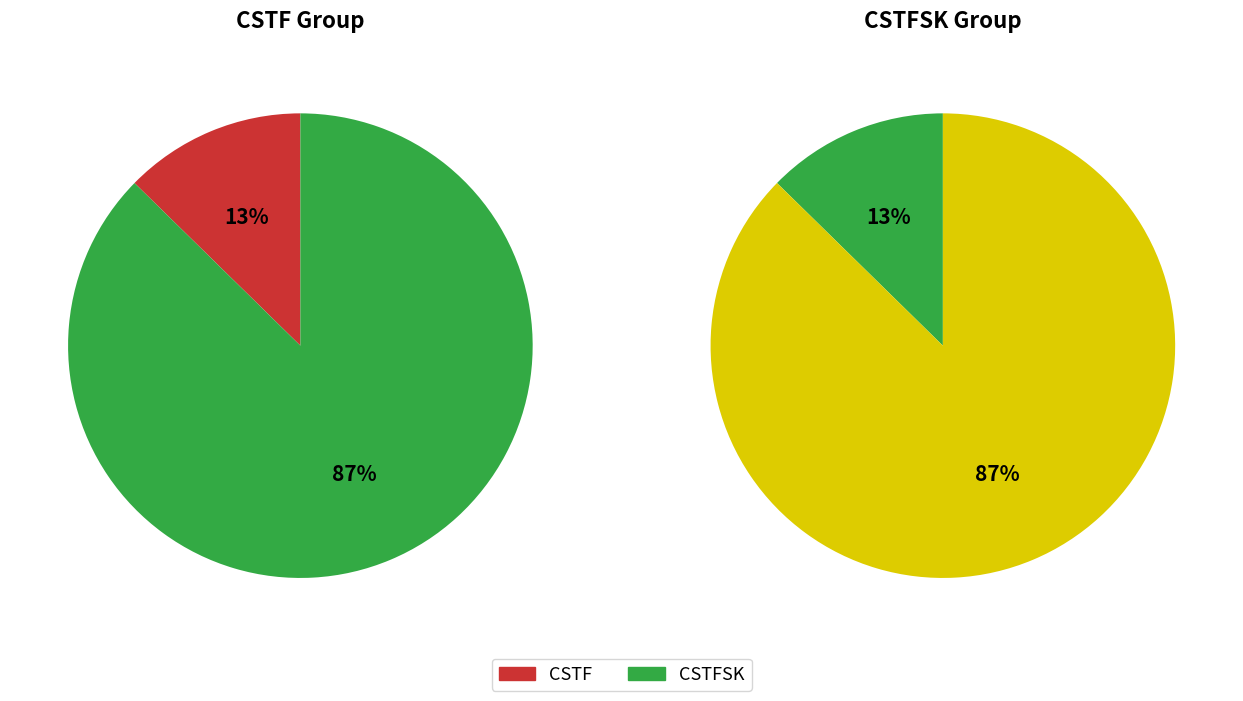

The CSTF slice represents 63% of the pie. True or false?

False